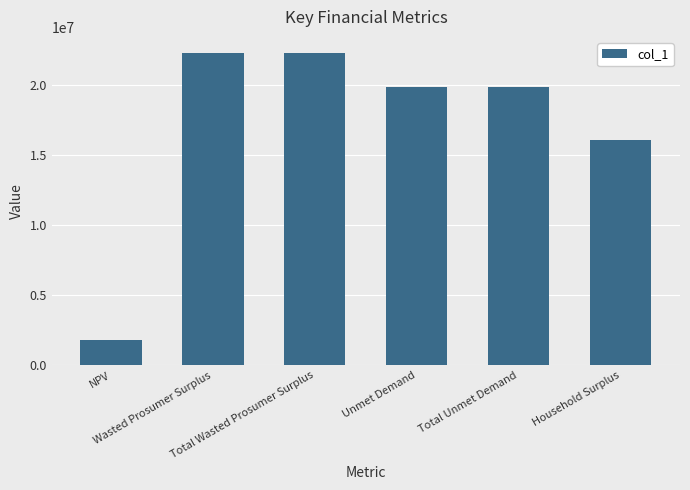

What is the change in value from Wasted Prosumer Surplus to Total Unmet Demand?

-2461967.0